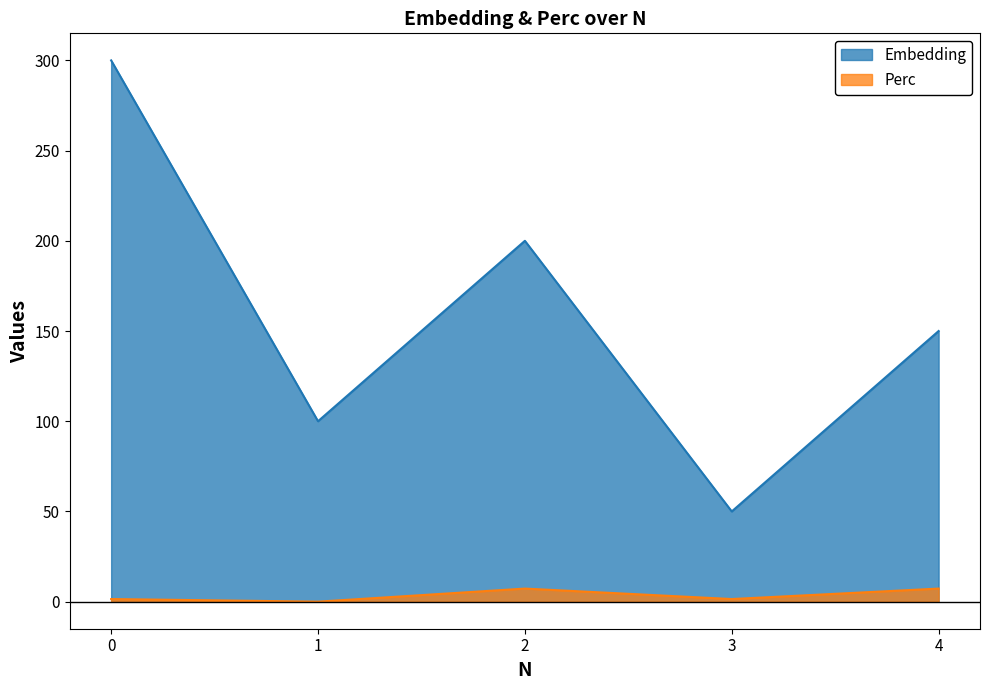

How many lines are shown in the chart?

2